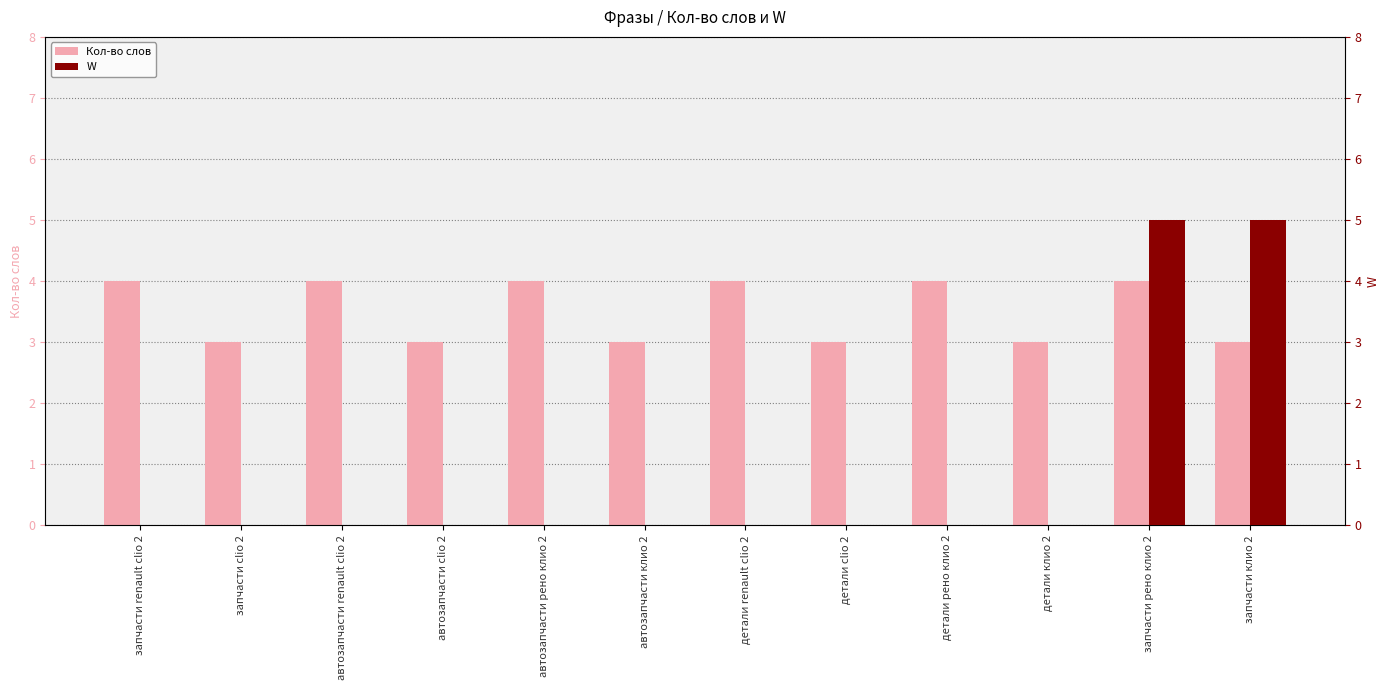

How many values in the Кол-во слов series are below 4?

6